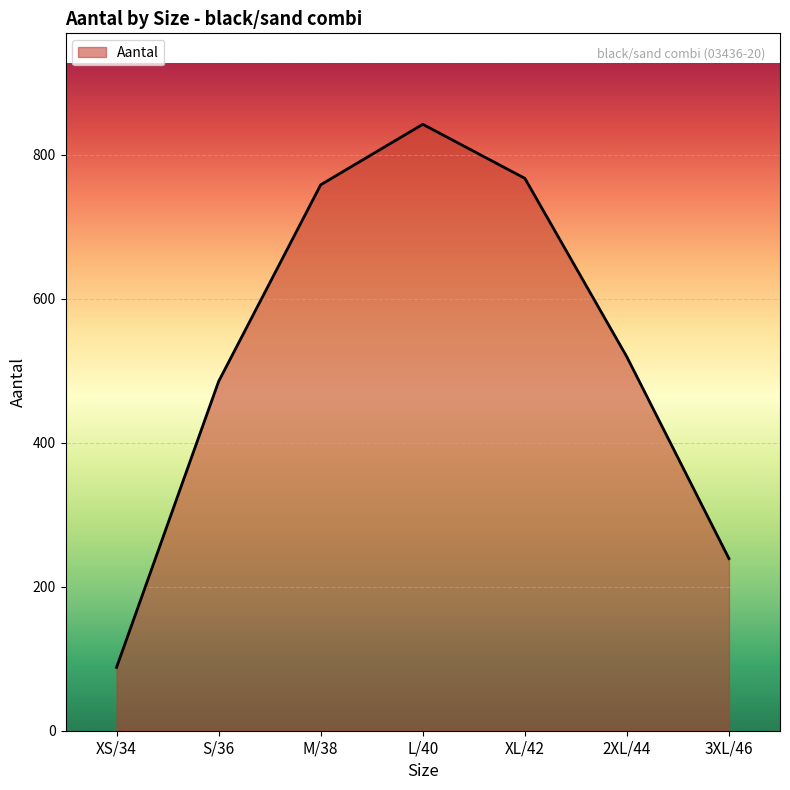

What is the minimum value shown in the chart?

88